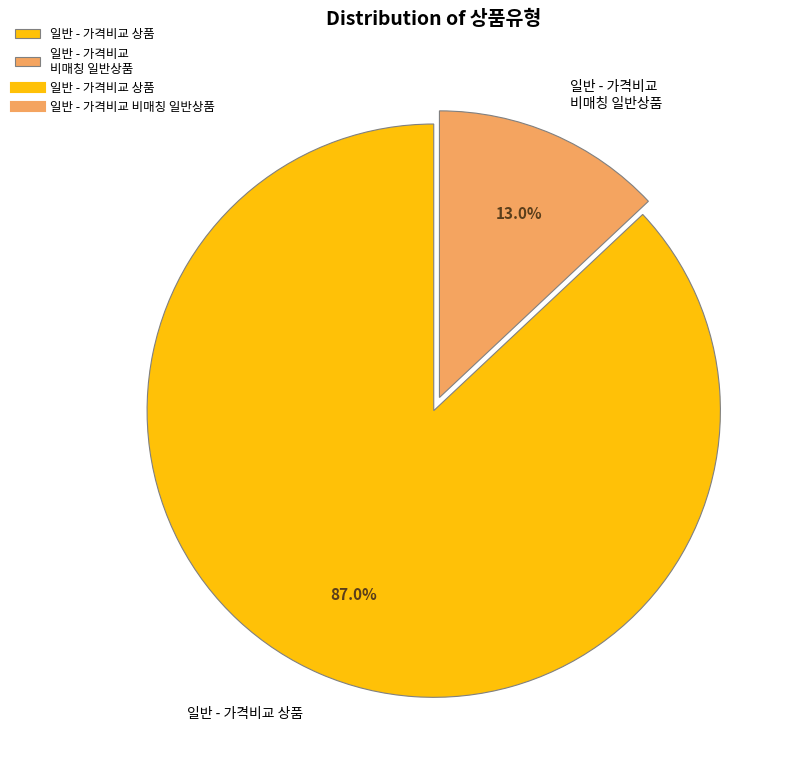

The 일반 - 가격비교 상품 slice represents 73% of the pie. True or false?

False